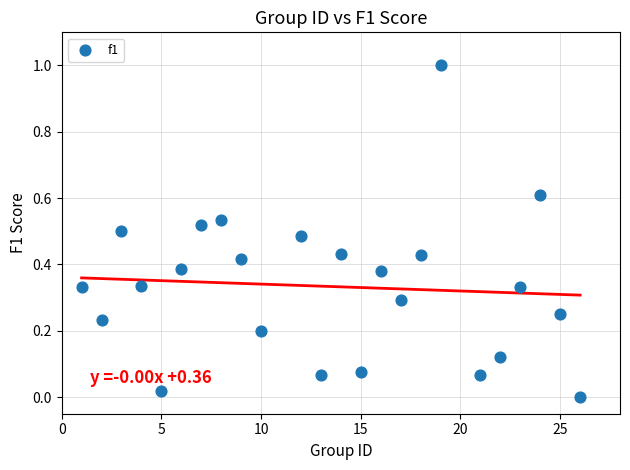

What is the range of X values (max minus min)?

25.0